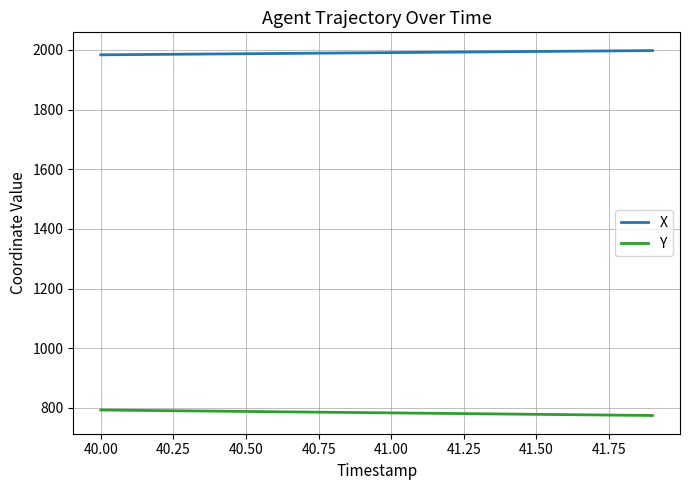

What is the smallest value displayed?

774.2